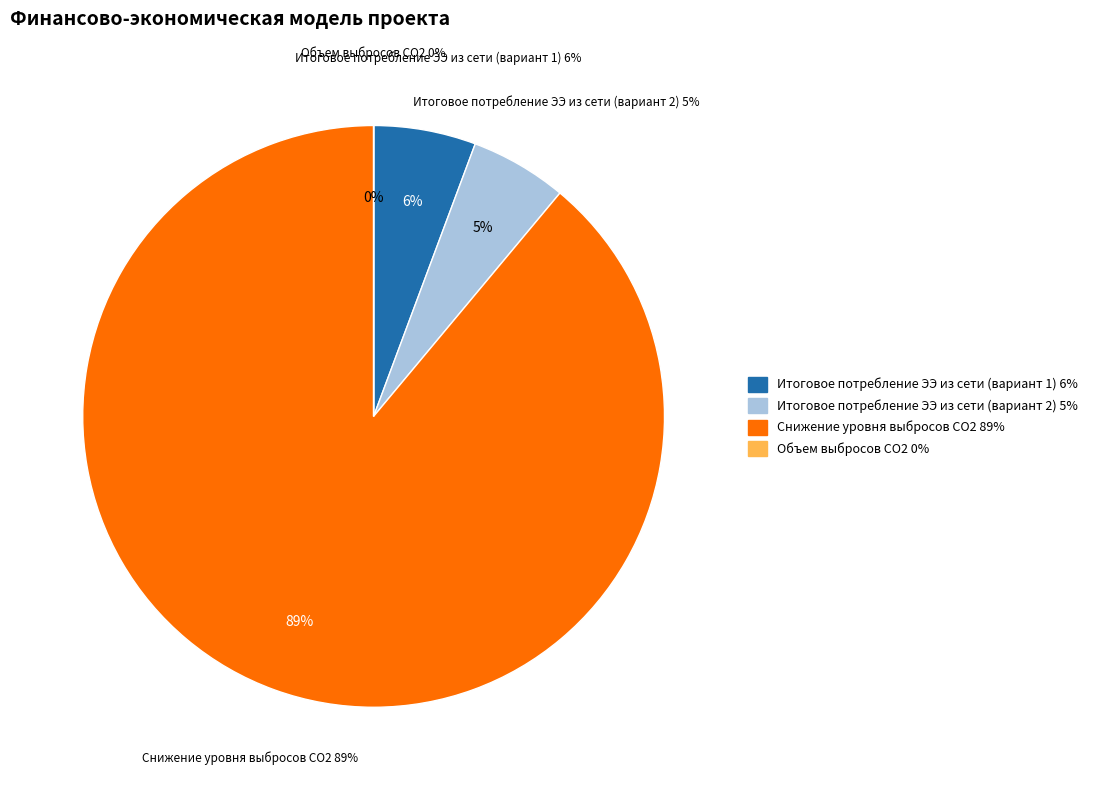

What is the largest slice in the pie chart?

Снижение уровня выбросов CO2, кг/год